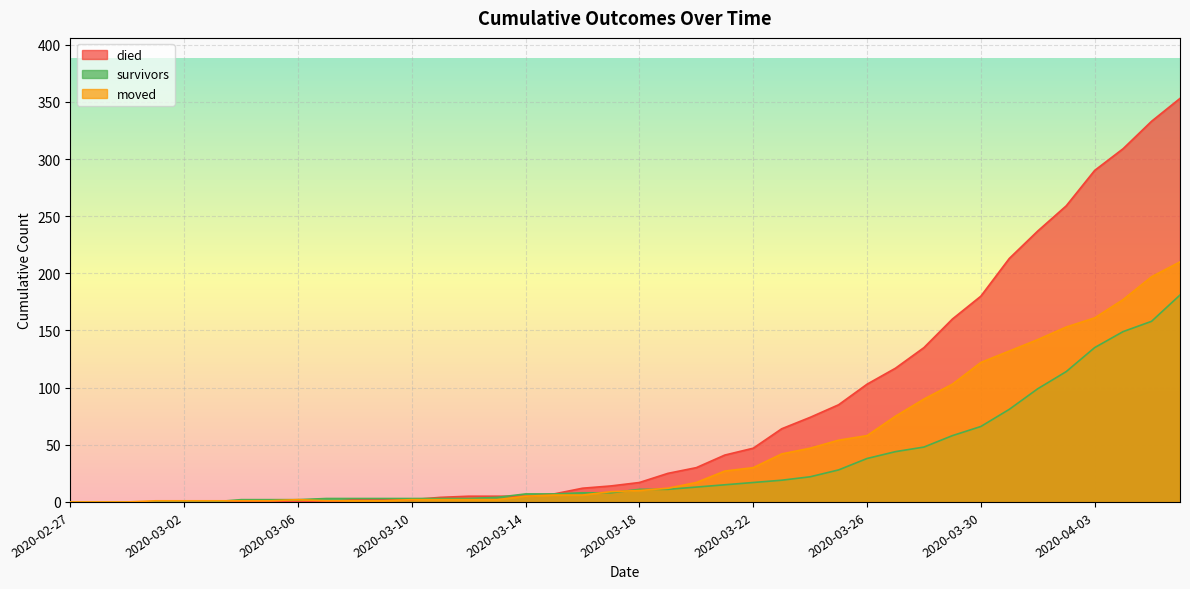

List the series in order of their peak value, lowest first.

survivors, moved, died